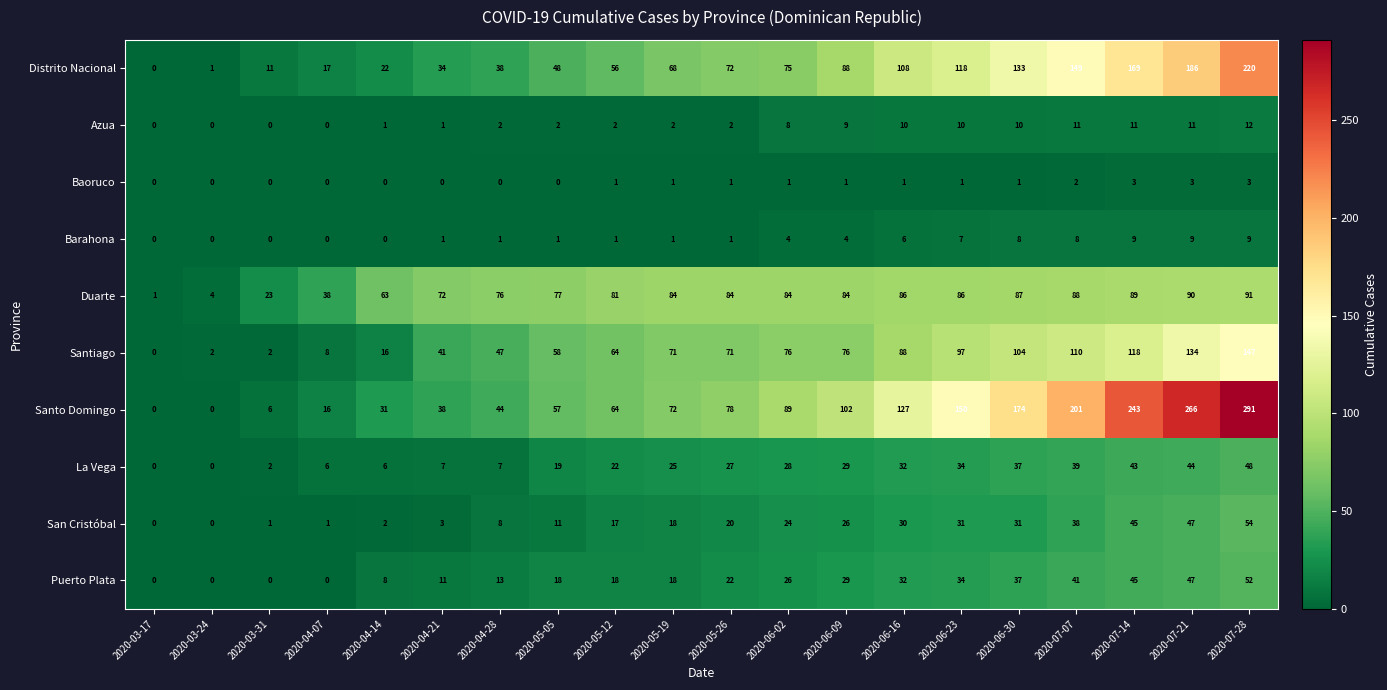

What is the difference between the Distrito Nacional values at 2020-03-17 and 2020-04-21?

34